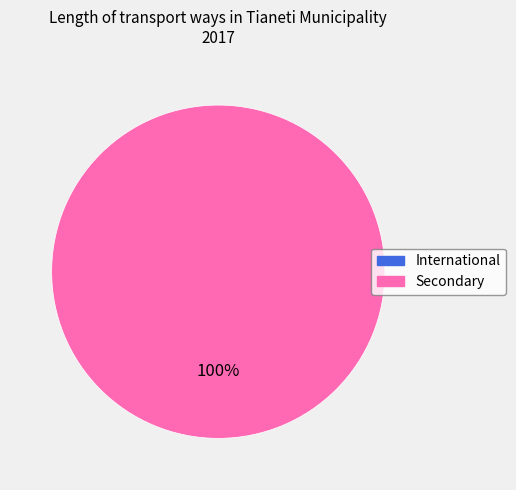

Which slice is the smallest?

International